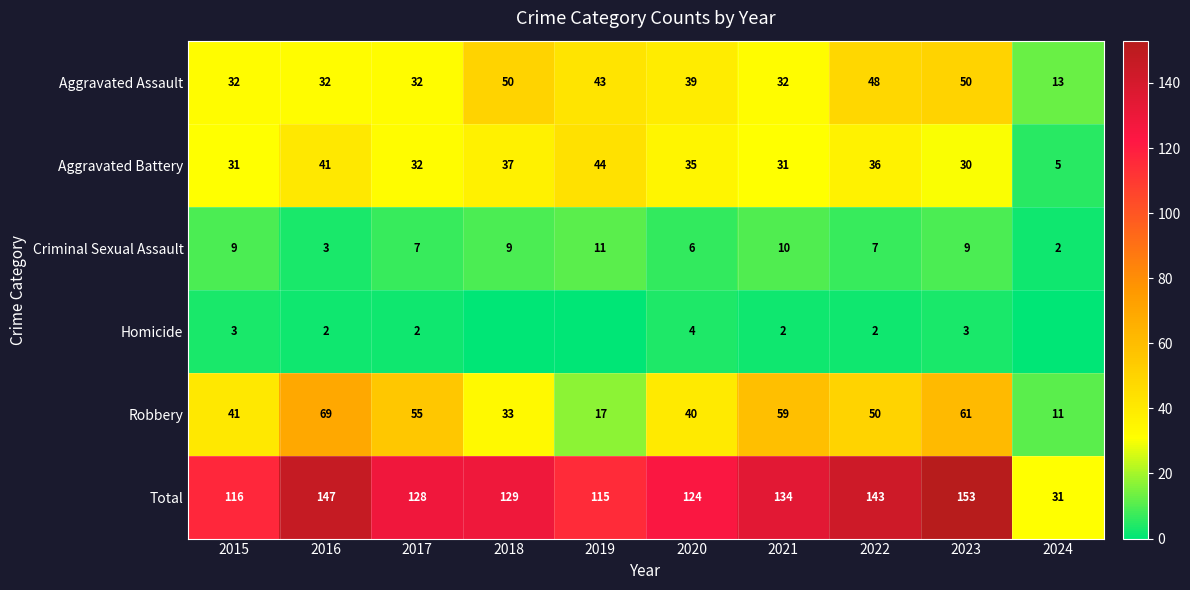

Where does the Robbery series first go above 50?

2016